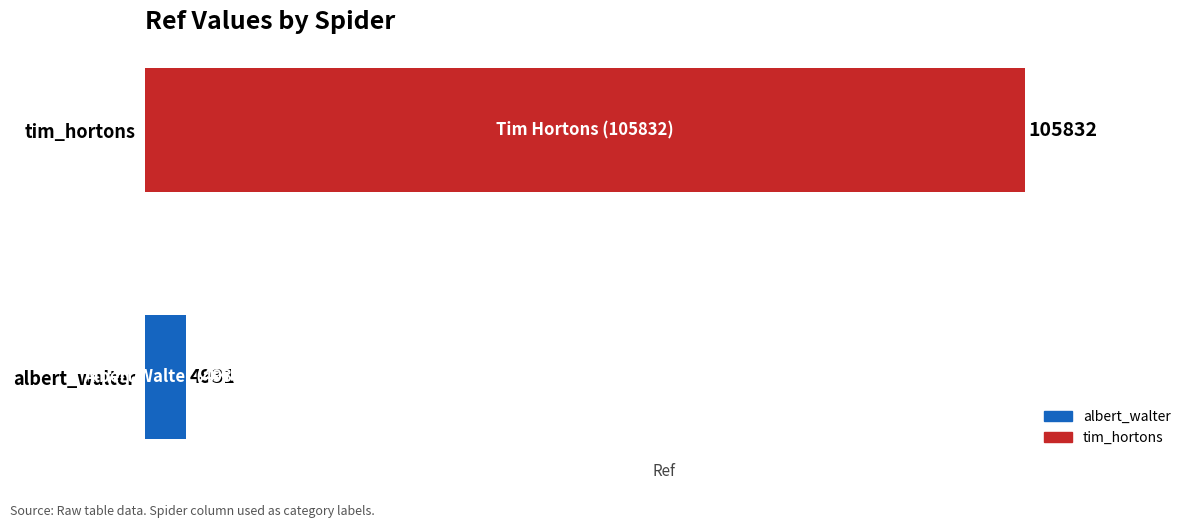

Which series has the widest spread of values?

albert_walter